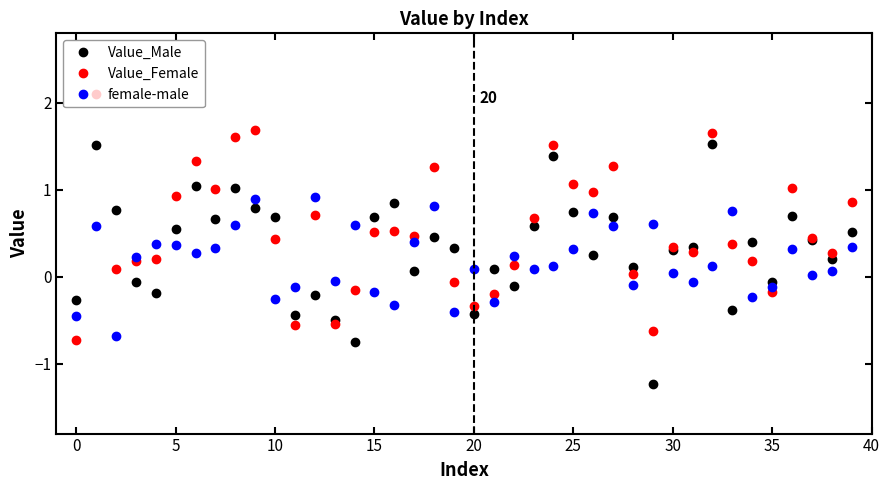

What is the average value of the Value_Female series?

0.5